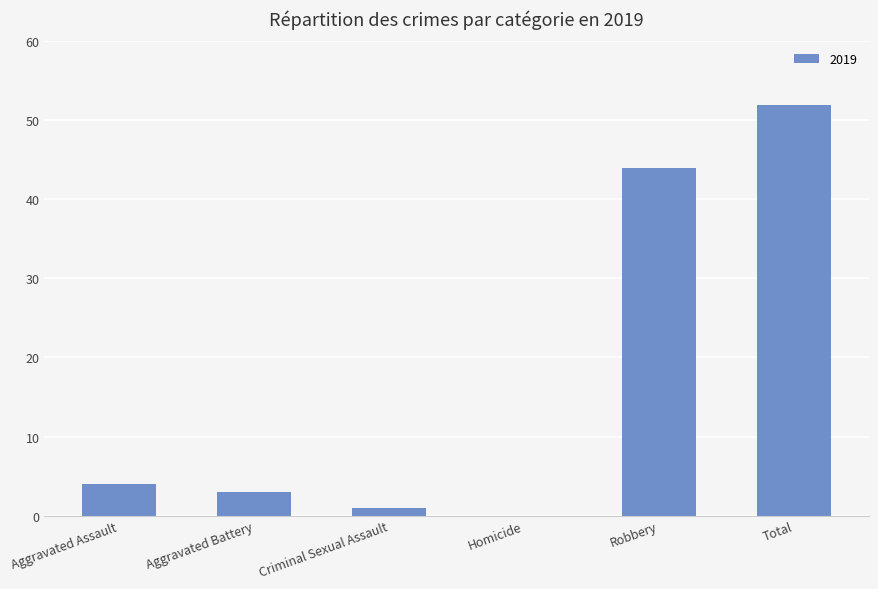

Where is the data nearest to the value 26?

Robbery